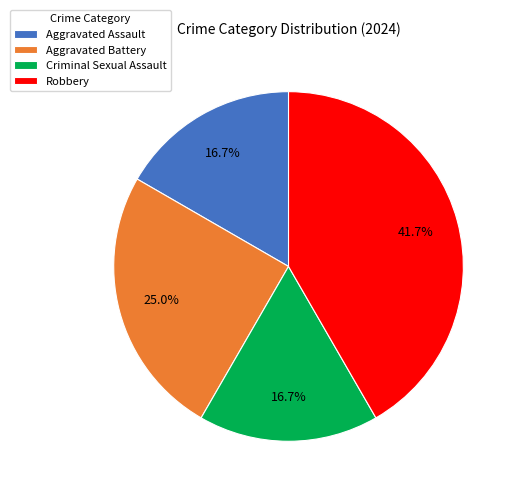

To the nearest percent, what percentage of the pie is Robbery?

42%